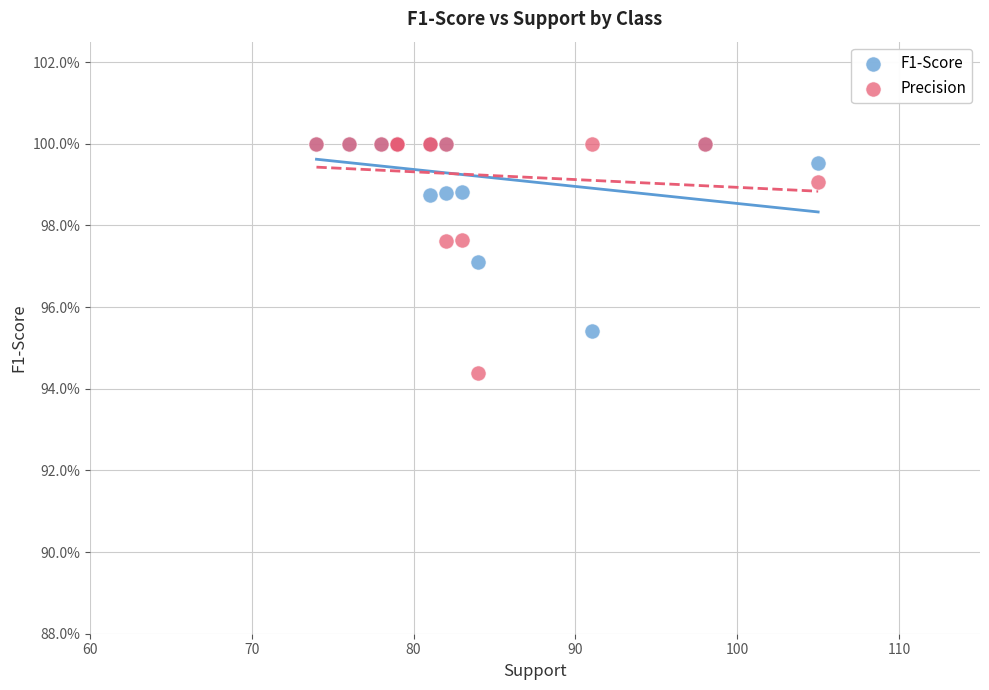

What are all the series names shown in the legend?

F1-Score, Precision